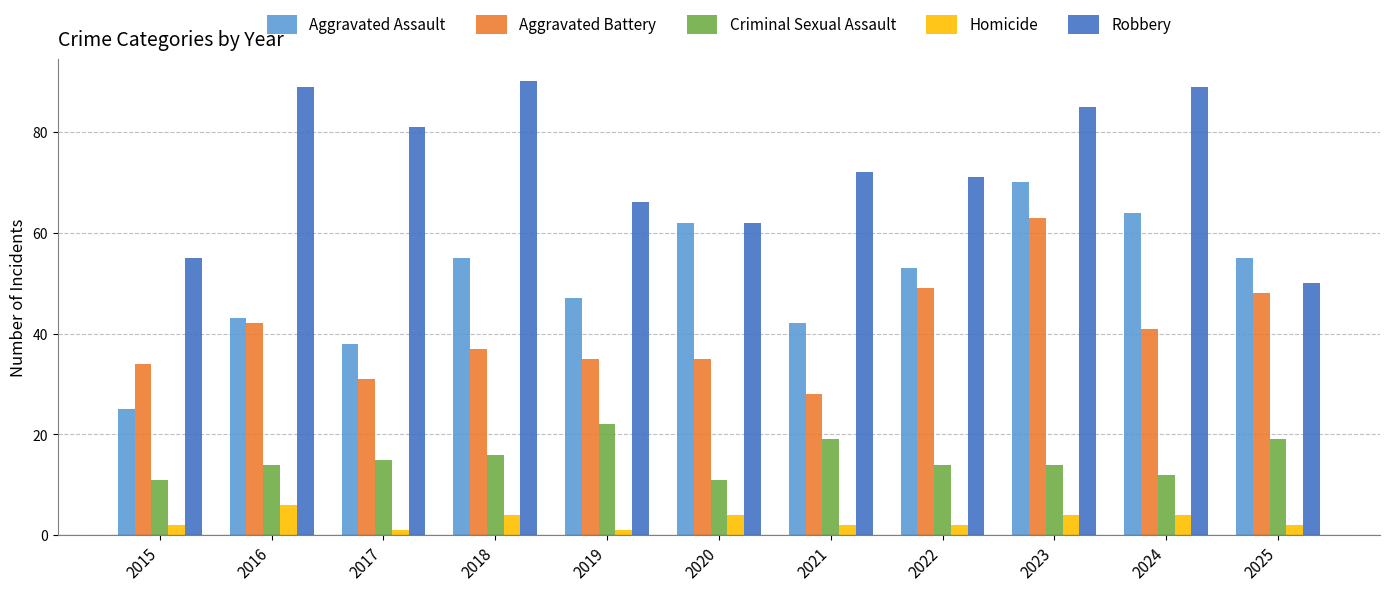

Reading left to right, list all the values displayed in this chart.

Aggravated Assault: 2015=25	2016=43	2017=38	2018=55	2019=47	2020=62	2021=42	2022=53	2023=70	2024=64	2025=55
Aggravated Battery: 2015=34	2016=42	2017=31	2018=37	2019=35	2020=35	2021=28	2022=49	2023=63	2024=41	2025=48
Criminal Sexual Assault: 2015=11	2016=14	2017=15	2018=16	2019=22	2020=11	2021=19	2022=14	2023=14	2024=12	2025=19
Homicide: 2015=2	2016=6	2017=1	2018=4	2019=1	2020=4	2021=2	2022=2	2023=4	2024=4	2025=2
Robbery: 2015=55	2016=89	2017=81	2018=90	2019=66	2020=62	2021=72	2022=71	2023=85	2024=89	2025=50